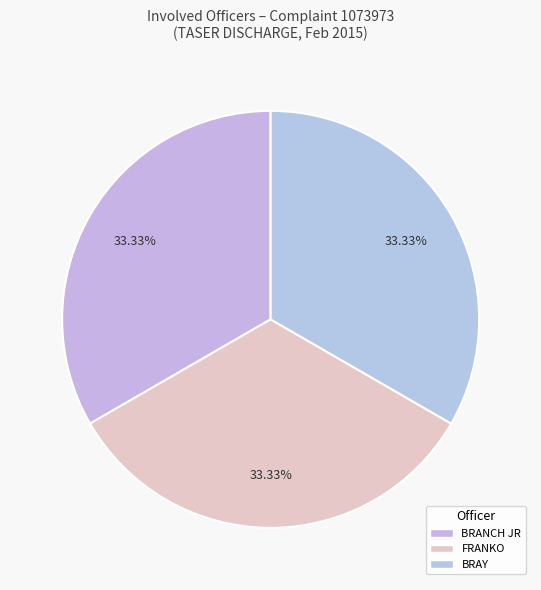

To the nearest percent, what portion does BRANCH JR represent?

33%